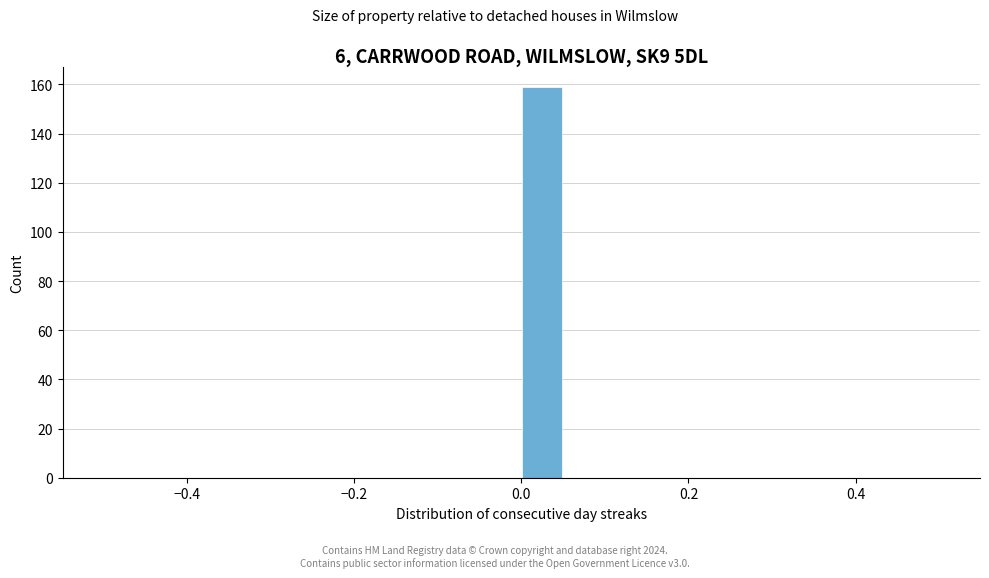

Around what value on the x-axis is the tallest bar? Give the approximate position of its centre, as read against the axis.

0.02